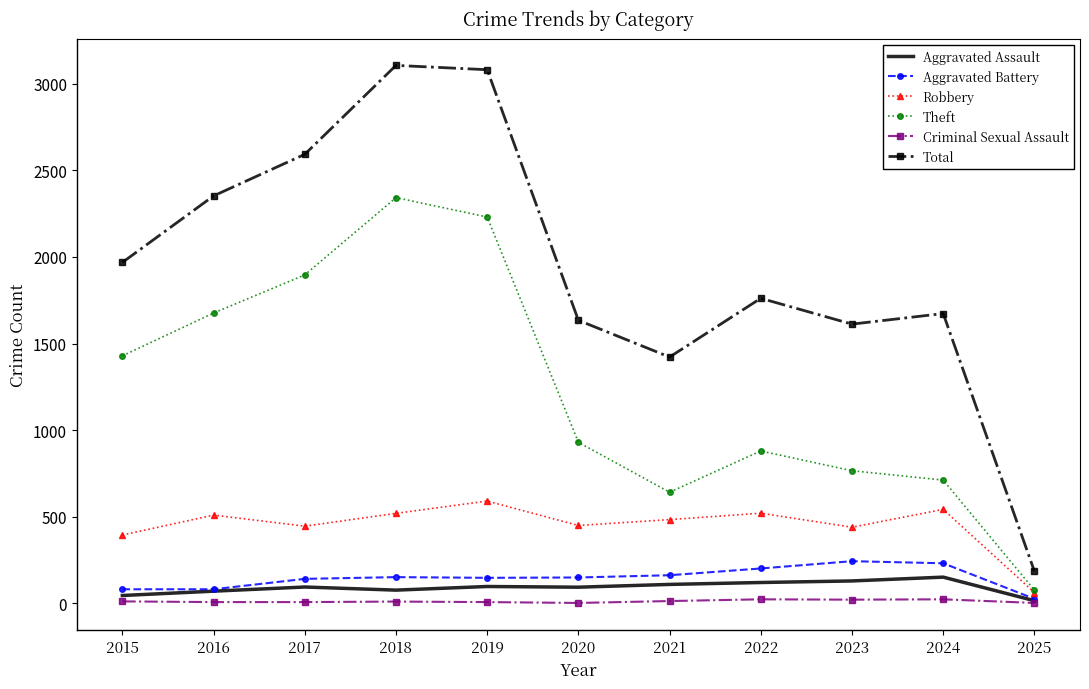

The Total series shows 2352 at 2016. True or false?

True